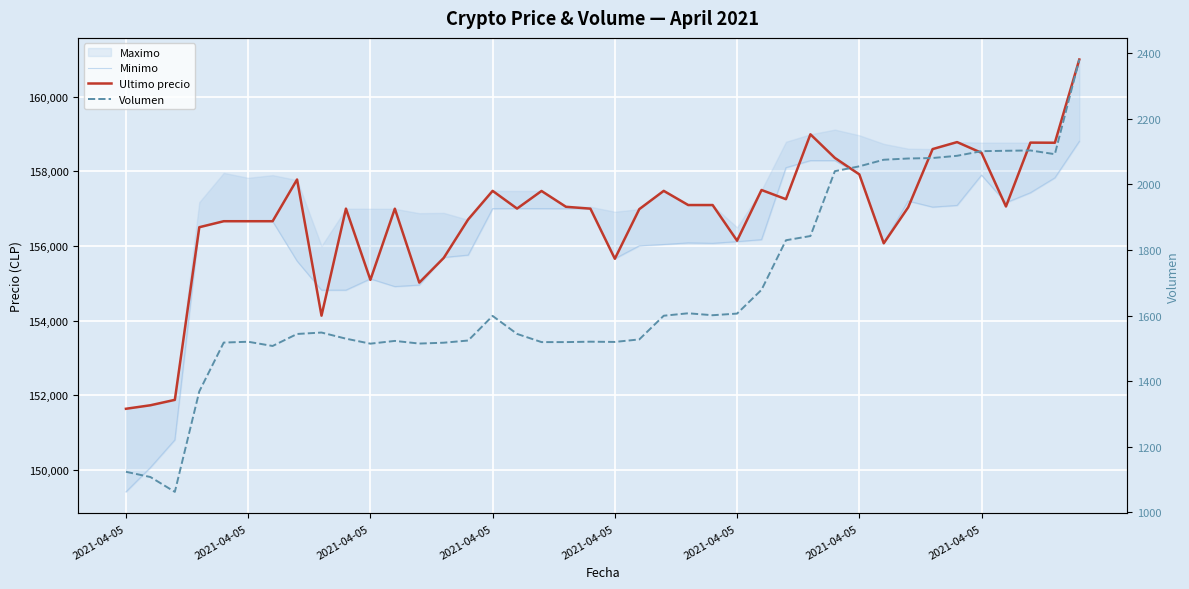

What is the average value of the Ultimo precio series?

156780.0